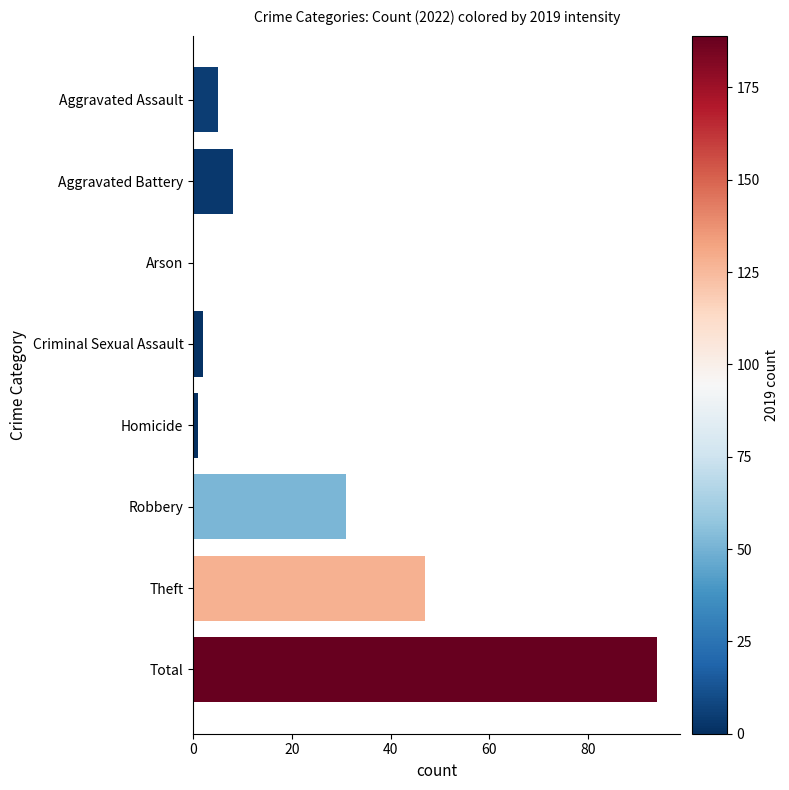

Between Homicide and Robbery, which is larger?

Robbery